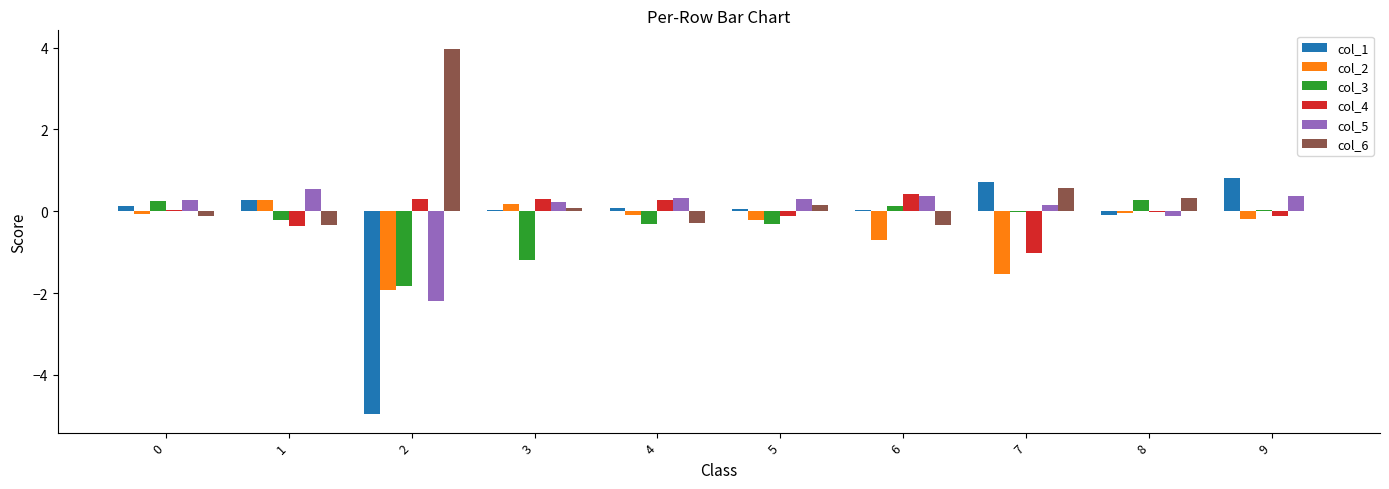

Is the value of col_4 at 2 greater than the value of col_3 at 7?

Yes